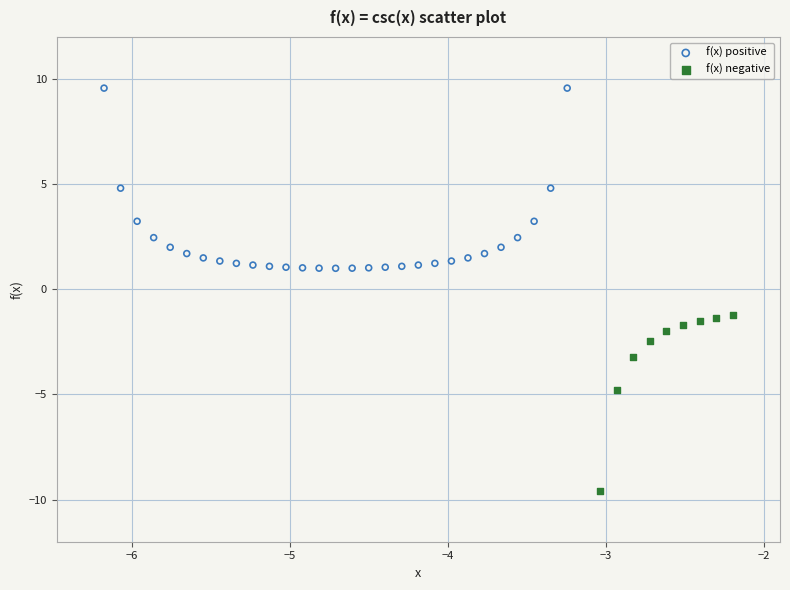

Which series reaches the maximum Y coordinate?

f(x) positive